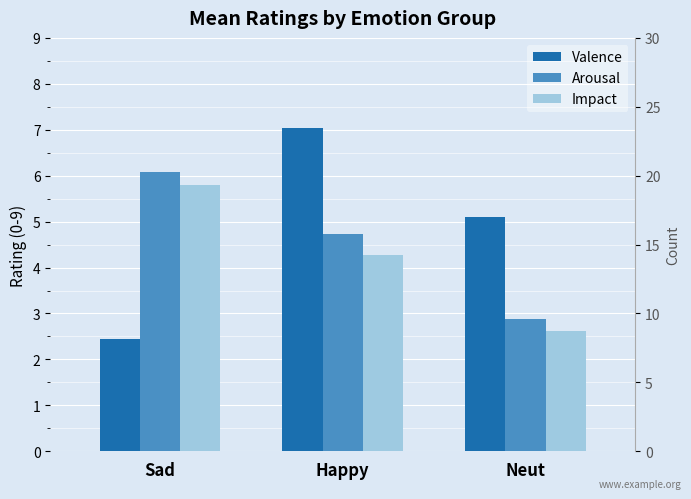

What is the value of the Count bar at the 1st from the left?

15.0